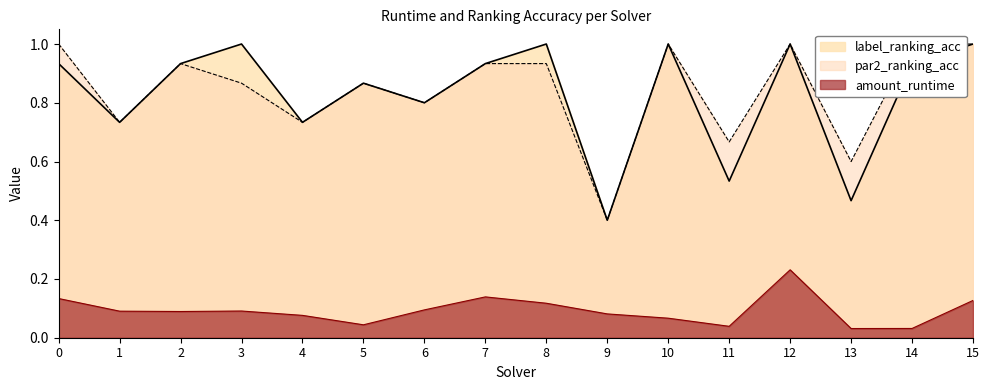

What is the minimum value for par2_ranking_acc?

0.4